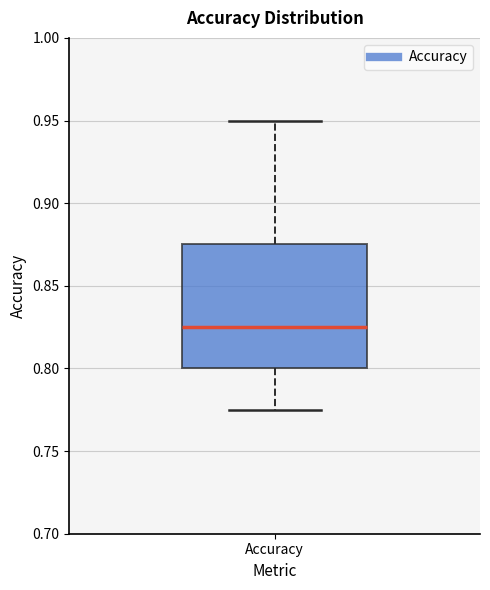

Transcribe this box plot: give where the median line is, the range the box spans, and where the two whiskers end, as read against the y-axis. The values are not printed on the chart, so give them approximately, as read against the axis.

median 0.825, box 0.800 to 0.875, whiskers 0.775 to 0.950